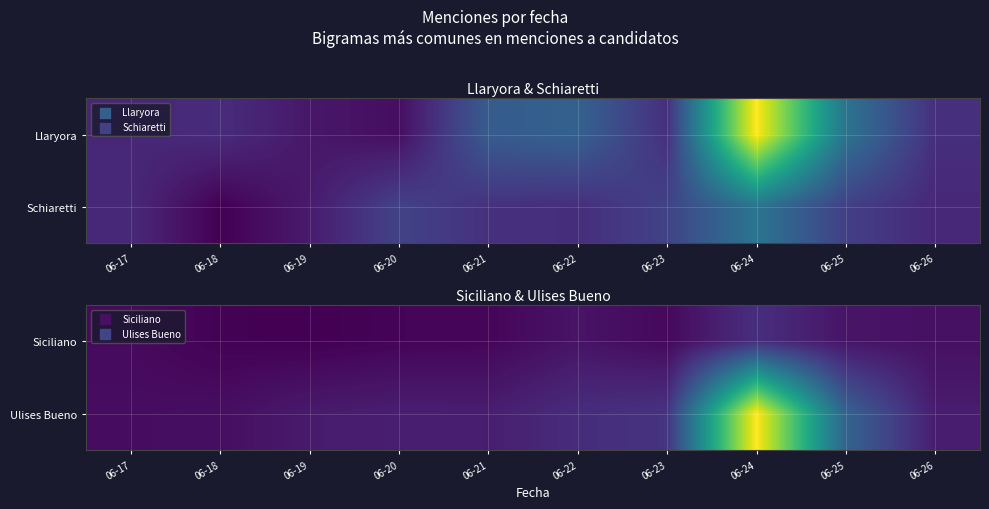

What is the total value across all series at 06-25?

200